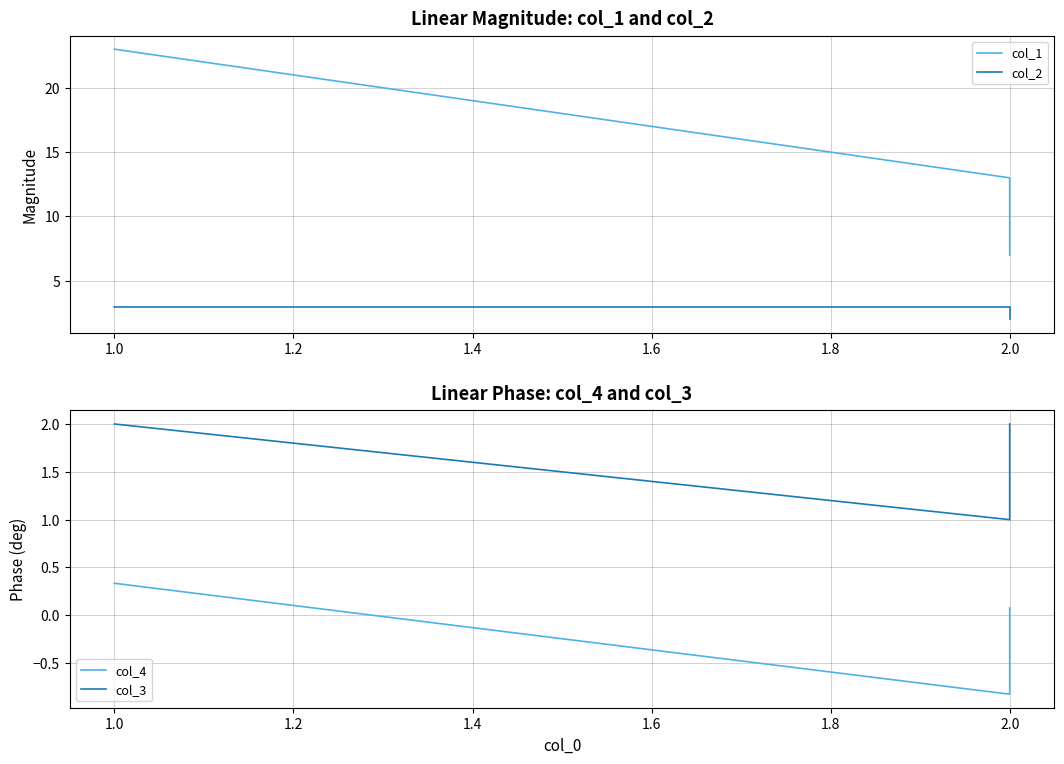

What is the average value of the col_1 series?

14.3